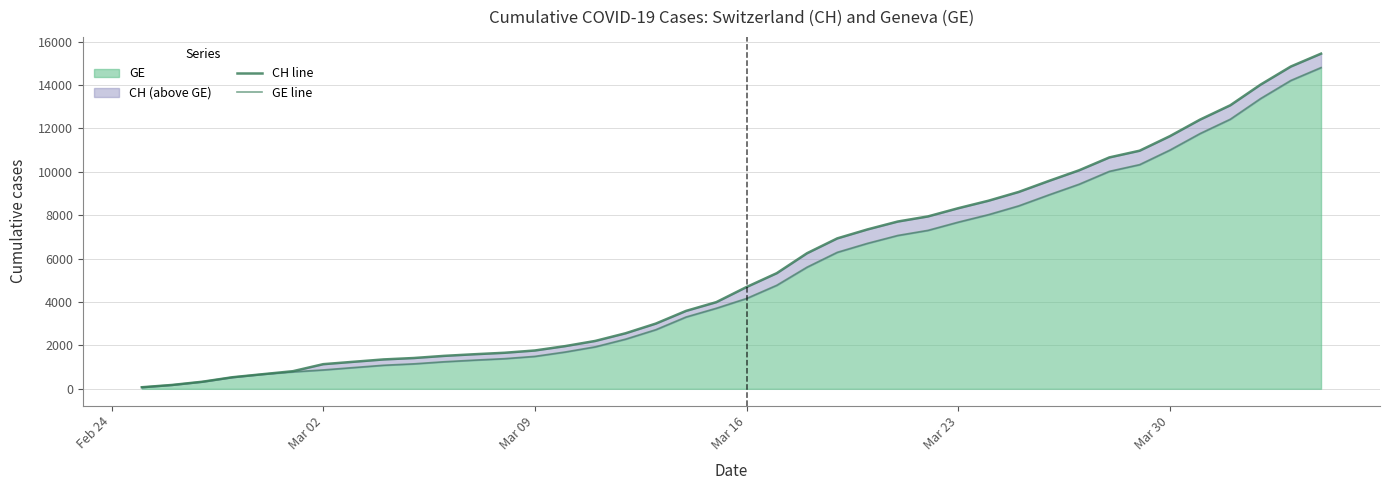

What is the minimum value shown in the chart?

72